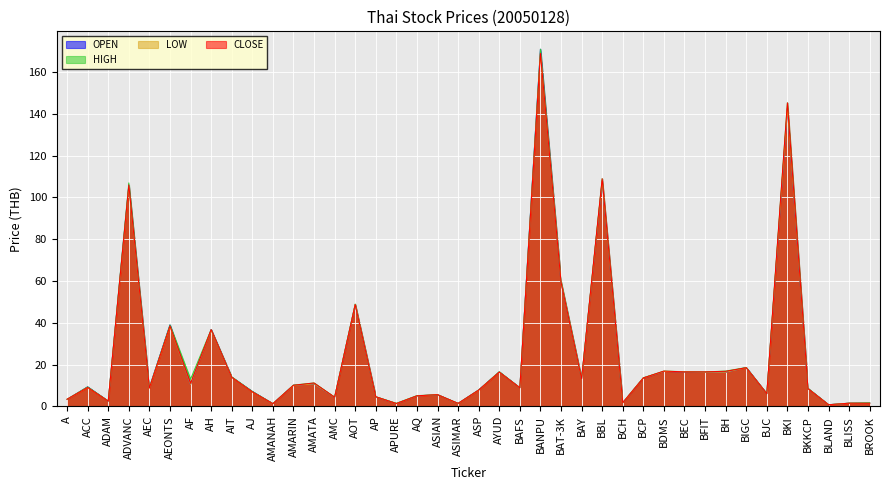

Rank the series by their maximum value, from lowest to highest.

LOW, CLOSE, OPEN, HIGH